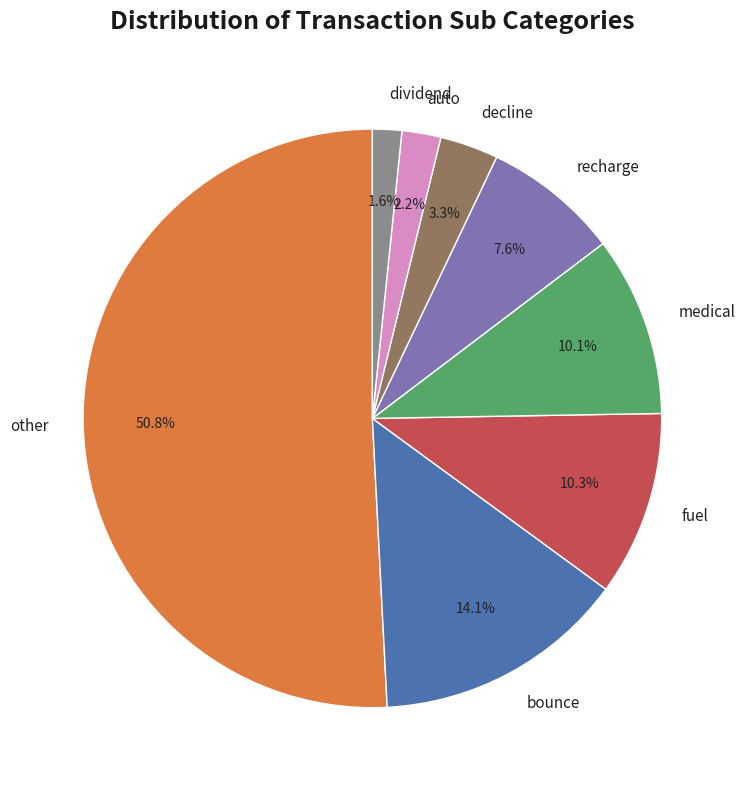

Which category has the biggest portion of the pie?

other